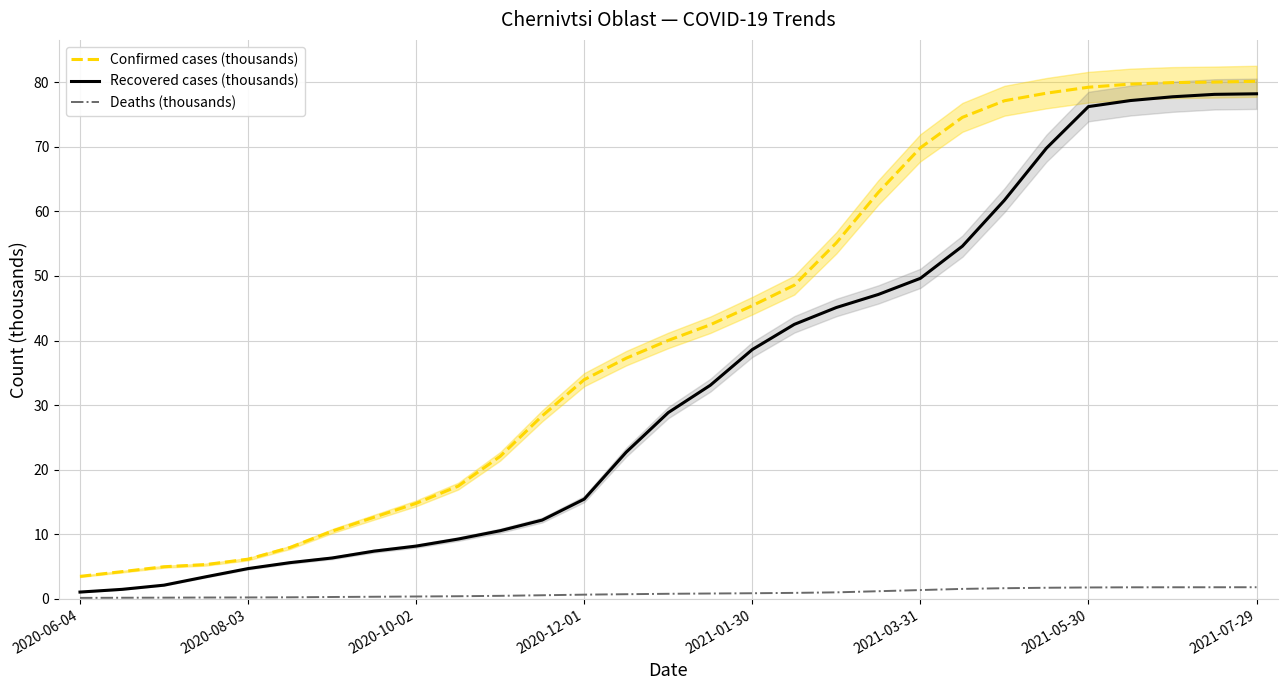

Reading left to right, transcribe all the data shown in this chart.

Confirmed cases (thousands): 3.5	4.2	5.0	5.3	6.1	8.0	10.5	12.6	14.8	17.4	22.1	28.3	33.9	37.3	40.0	42.4	45.4	48.6	55.1	62.9	69.8	74.6	77.1	78.3	79.2	79.7	79.9	80.0	80.1
Recovered cases (thousands): 1.1	1.5	2.1	3.4	4.7	5.6	6.3	7.4	8.2	9.3	10.6	12.2	15.4	22.7	28.8	33.1	38.6	42.5	45.1	47.1	49.6	54.6	61.7	69.8	76.2	77.2	77.7	78.1	78.2
Deaths (thousands): 0.1	0.2	0.2	0.2	0.2	0.2	0.3	0.3	0.4	0.4	0.5	0.6	0.7	0.7	0.8	0.8	0.9	0.9	1.0	1.2	1.4	1.5	1.6	1.7	1.8	1.8	1.8	1.8	1.8